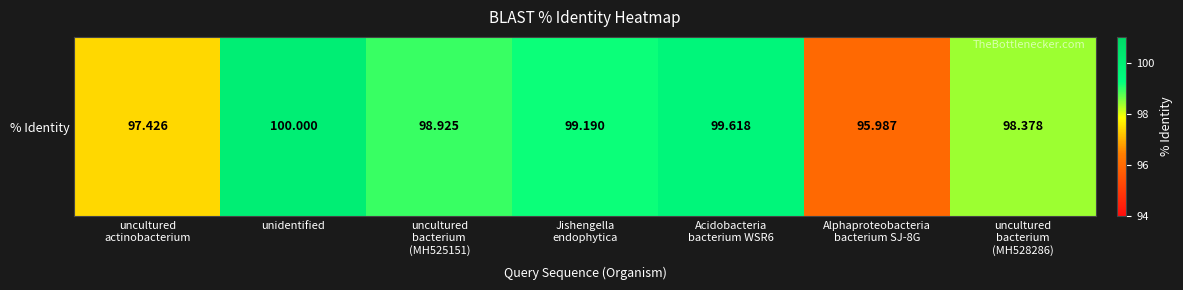

What value does the data have at Jishengella
endophytica?

99.2